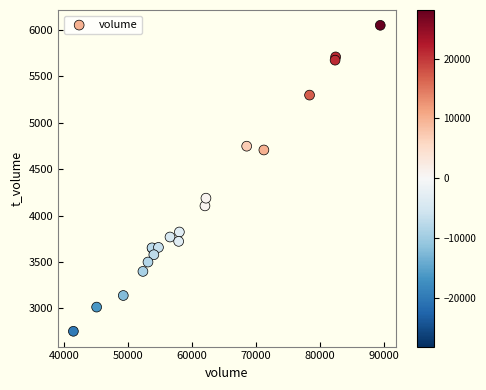

What Y value in the scatter plot is closest to 4401?

4187